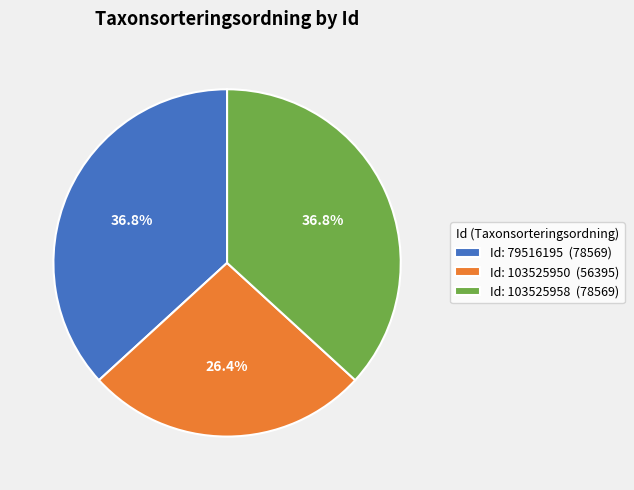

Between Id: 103525958 (78569) and Id: 103525950 (56395), which is larger?

Id: 103525958 (78569)